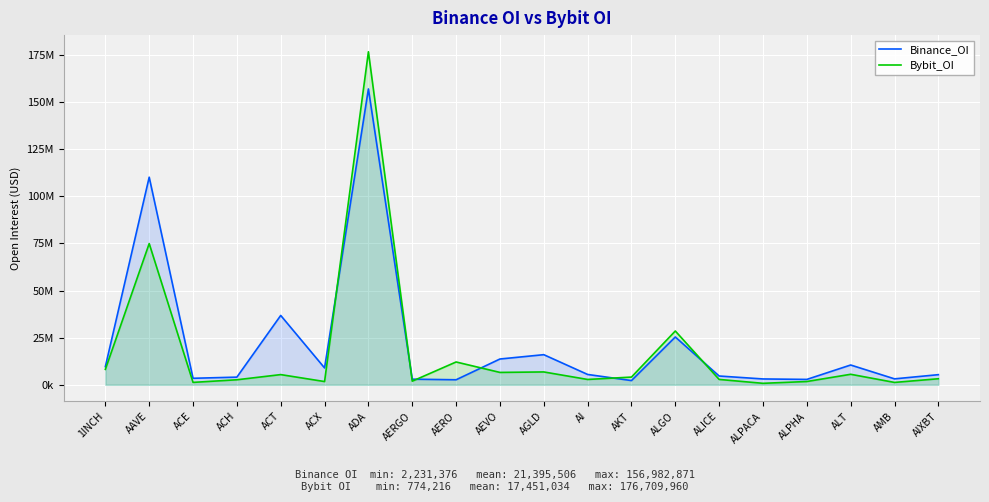

What position from the left is ALICE?

15